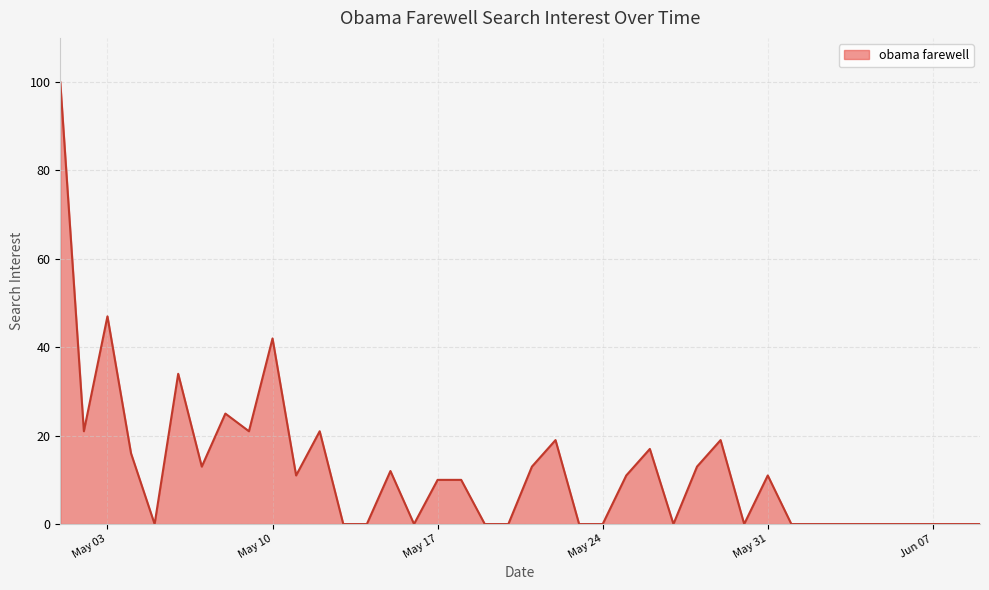

What is the difference between the maximum and minimum values?

100